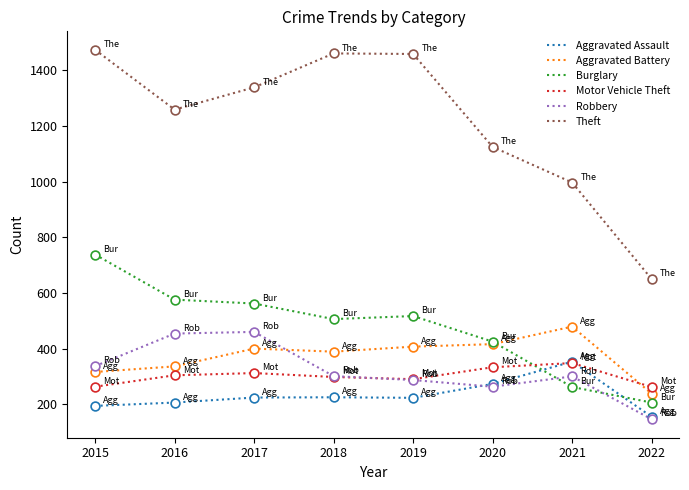

Which series has the largest range (max minus min)?

Theft